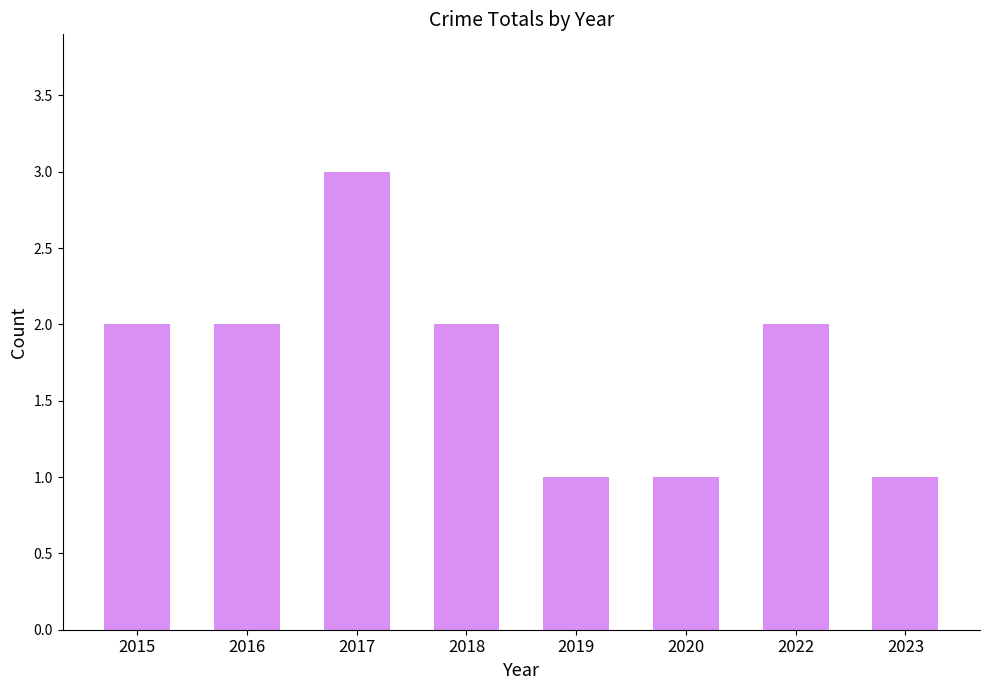

What is the difference between the values at 2017 and 2023?

2